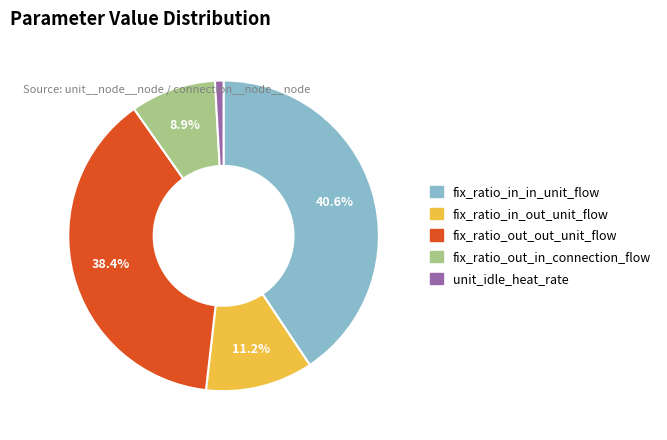

Rank the categories by value from highest to lowest.

fix_ratio_in_in_unit_flow, fix_ratio_out_out_unit_flow, fix_ratio_in_out_unit_flow, fix_ratio_out_in_connection_flow, unit_idle_heat_rate